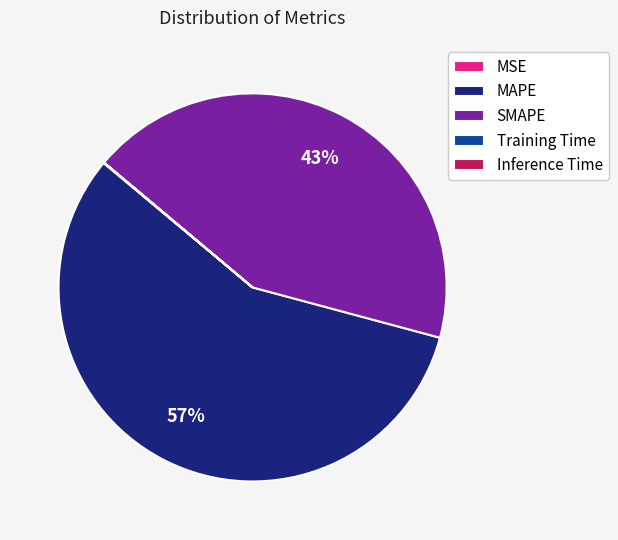

Is it true that SMAPE is 43% of the pie?

True